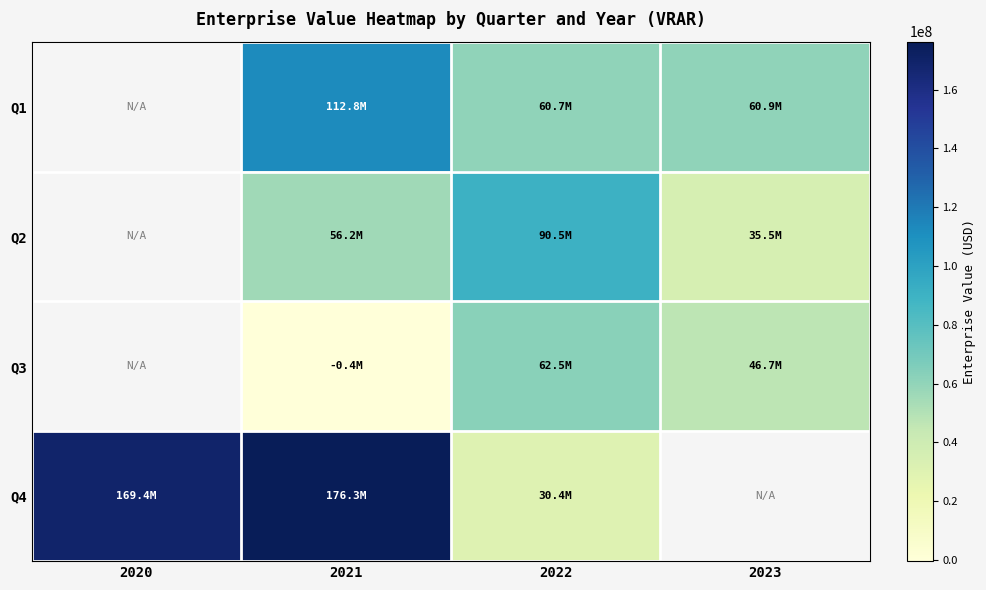

Which series changed the most between 2021 and 2022?

Q4